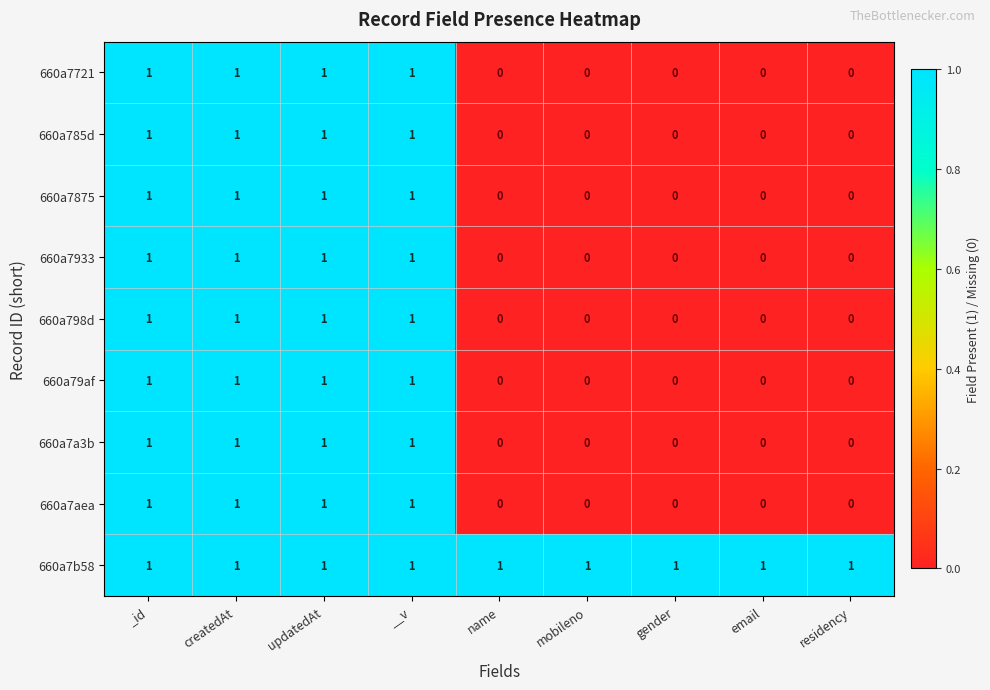

At how many categories does at least one series exceed 0?

9